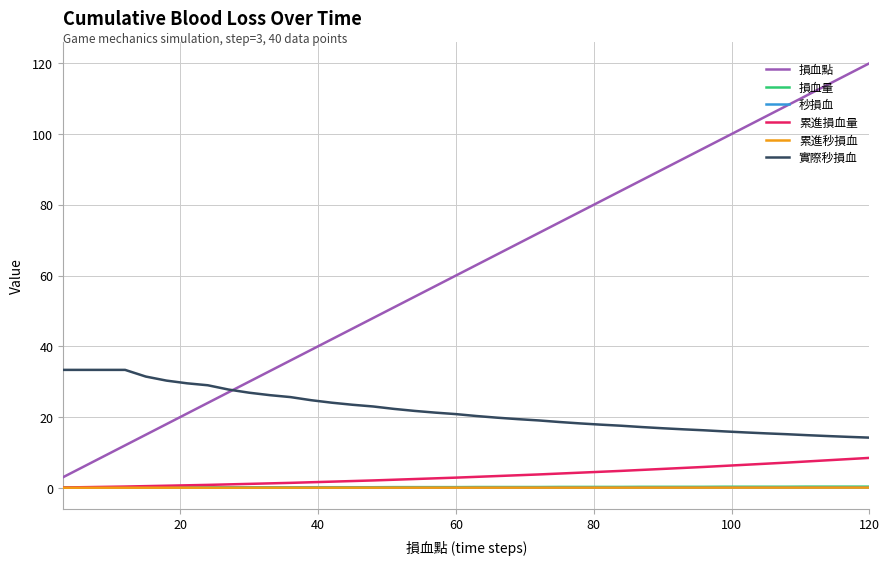

Which series has the widest spread of values?

損血點